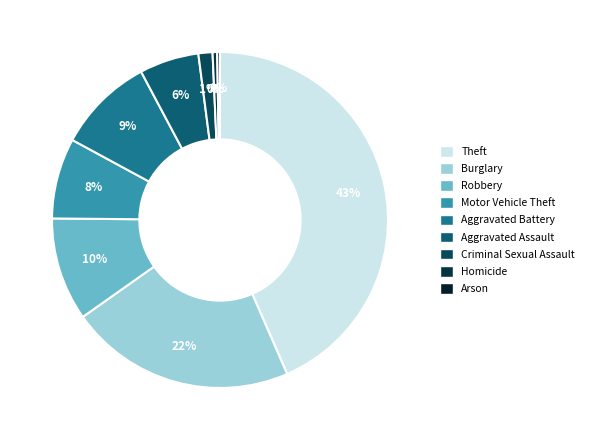

Does Arson represent more than half of the total?

No